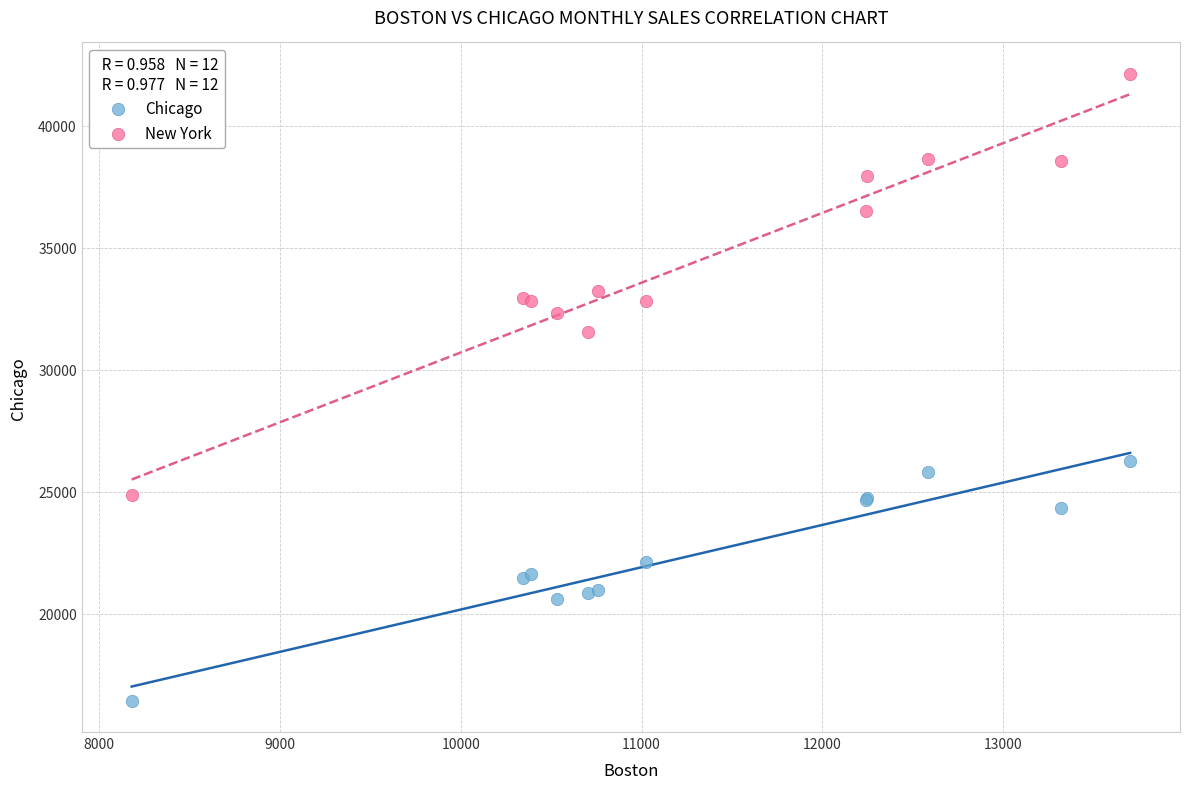

What are all the series names shown in the legend?

Chicago, New York